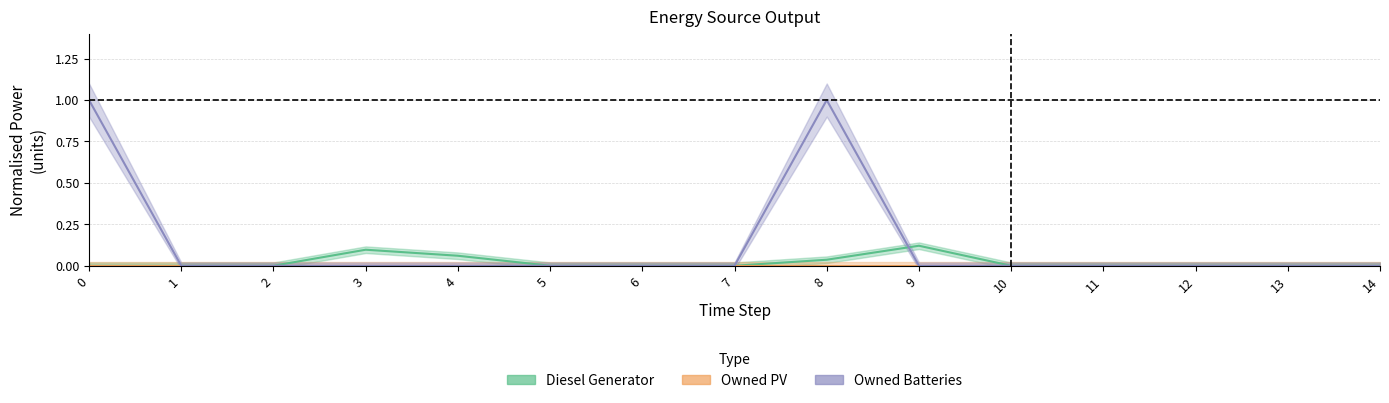

Is the value of Owned Batteries at 4 greater than the value of Diesel Generator at 0?

No